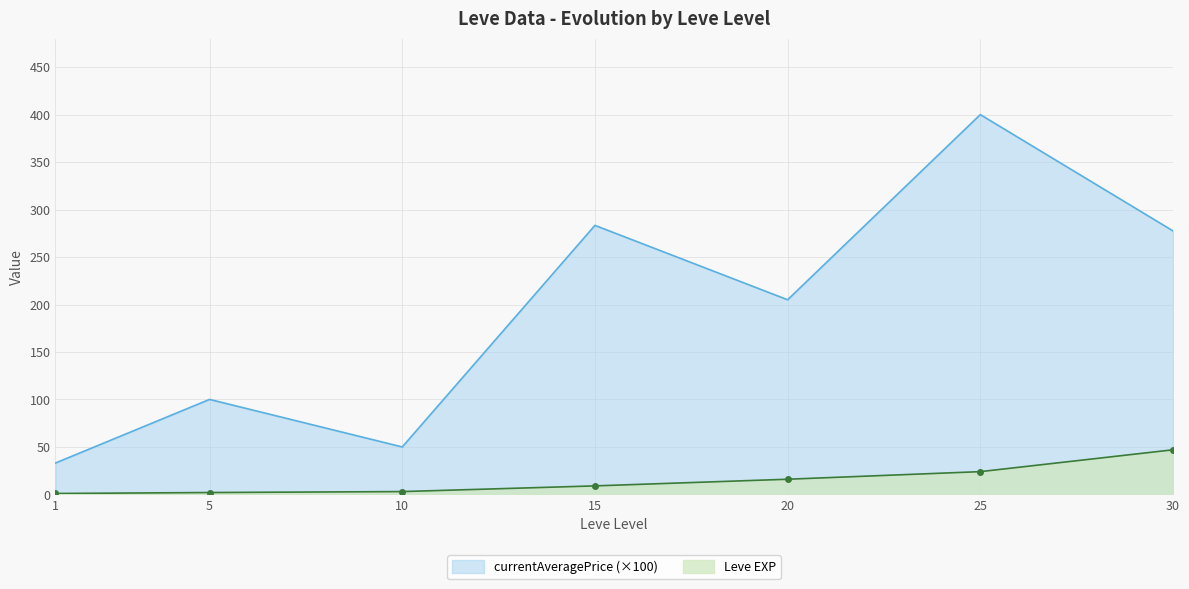

What is the value of the currentAveragePrice point at the 3rd from the left?

50.0